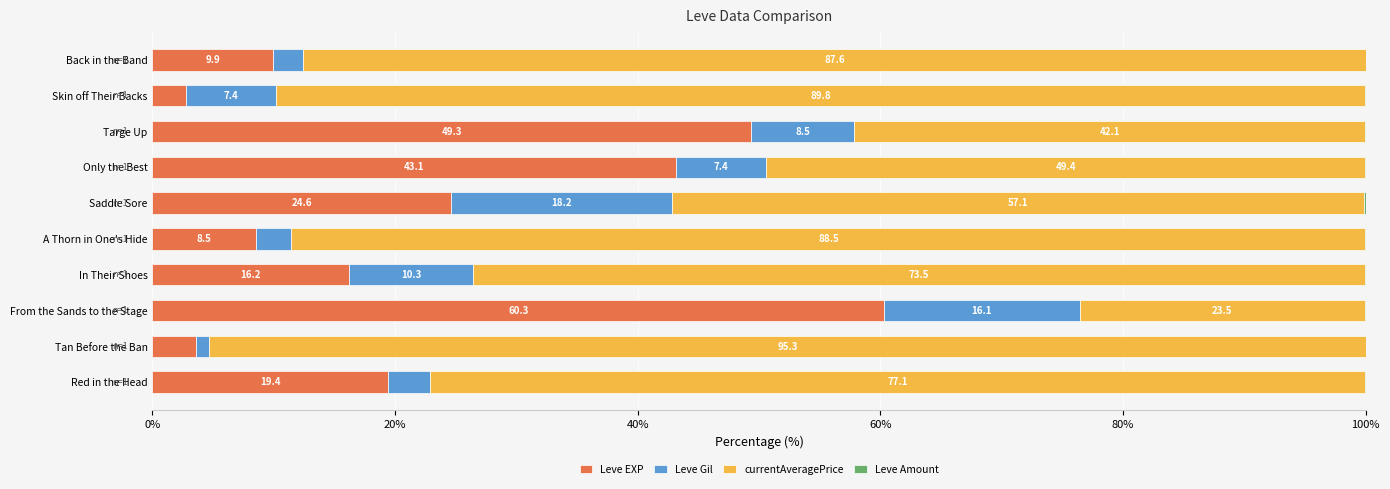

Which category has the highest value in the Leve EXP series?

From the Sands to the Stage